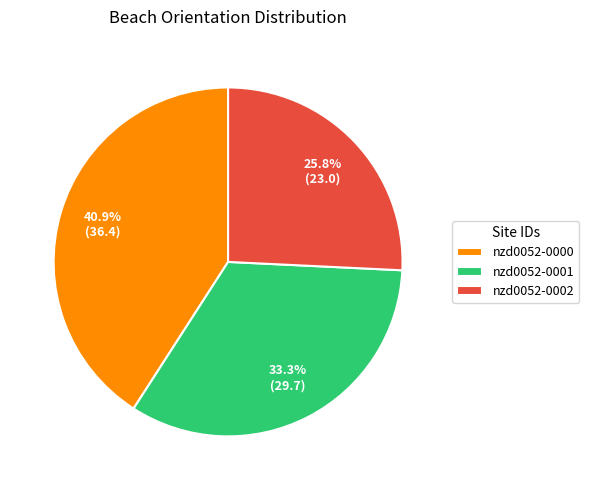

To the nearest percent, what is the combined percentage of nzd0052-0001 and nzd0052-0002?

59%